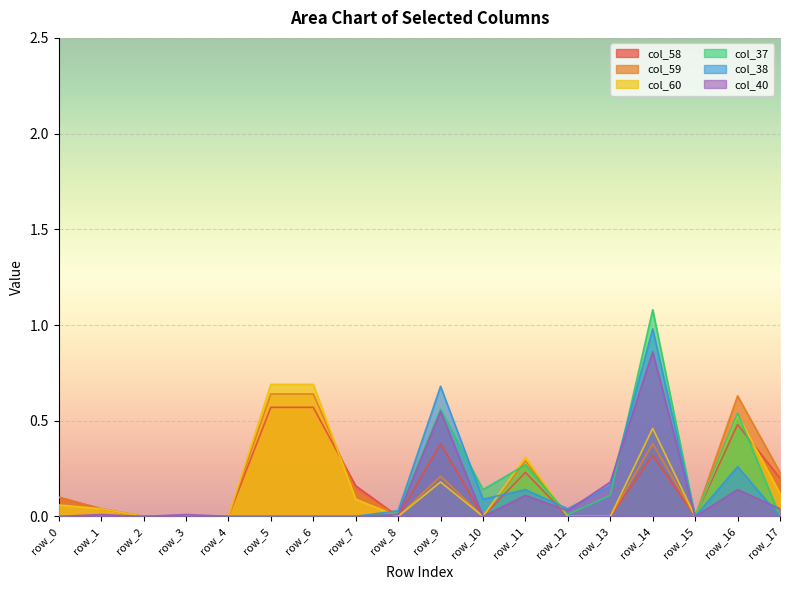

True or false: col_37 has a value of 0.6 at row_6.

False